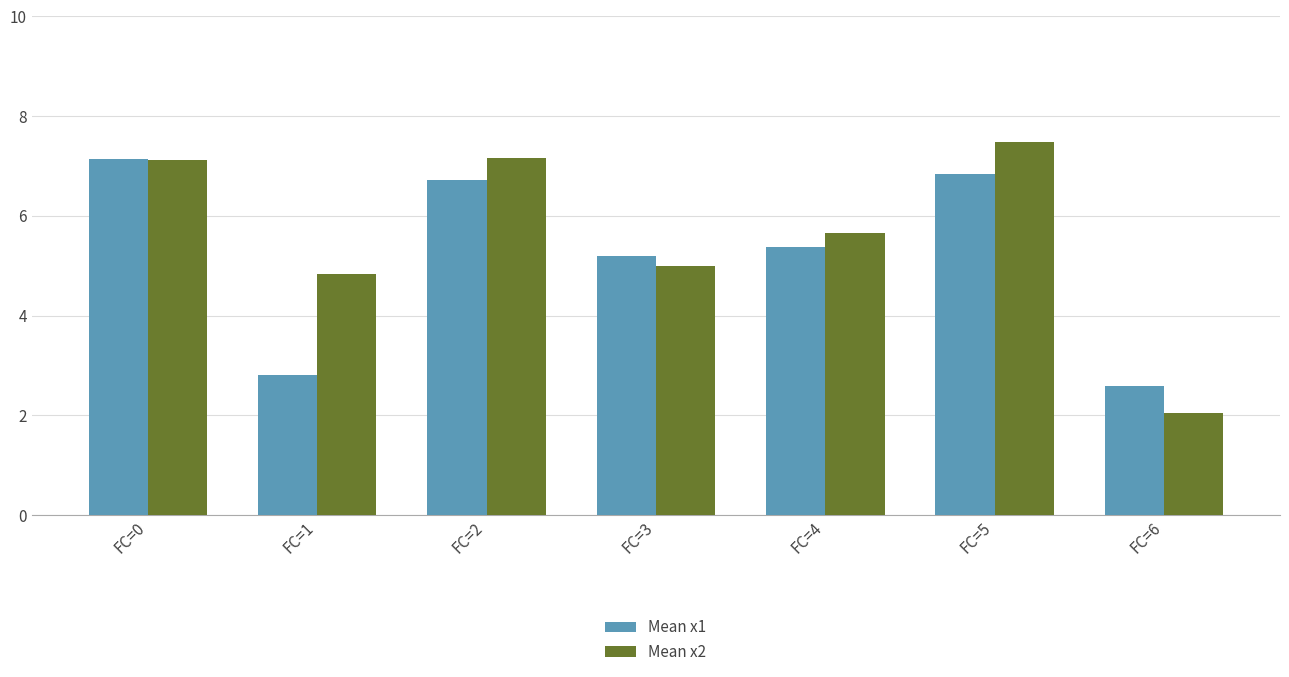

Where is Mean x2 nearest to the value 4?

FC=1